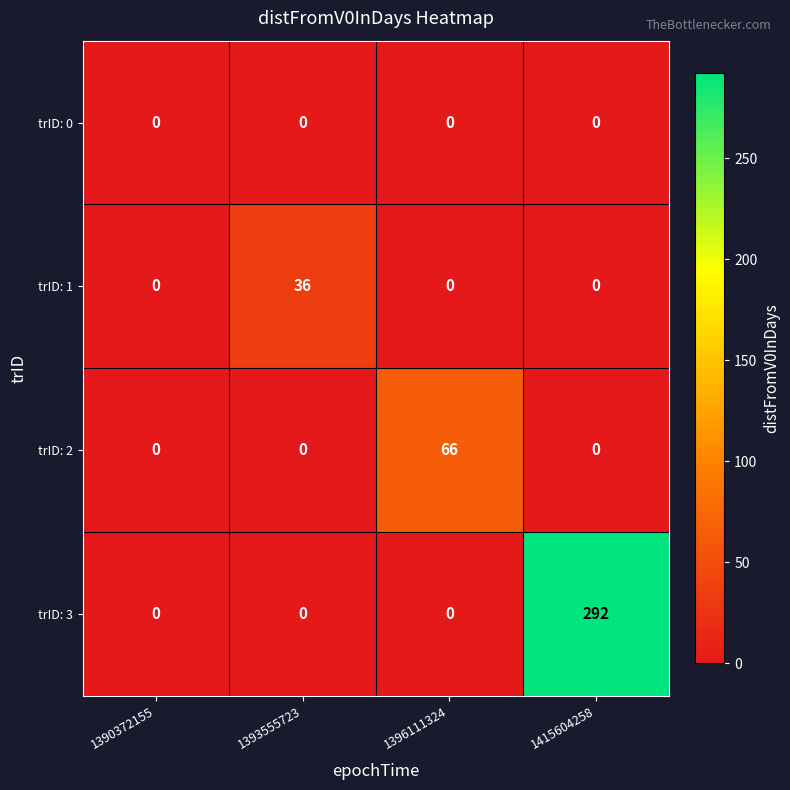

Rank the series by their maximum value, from lowest to highest.

trID: 0, trID: 1, trID: 2, trID: 3